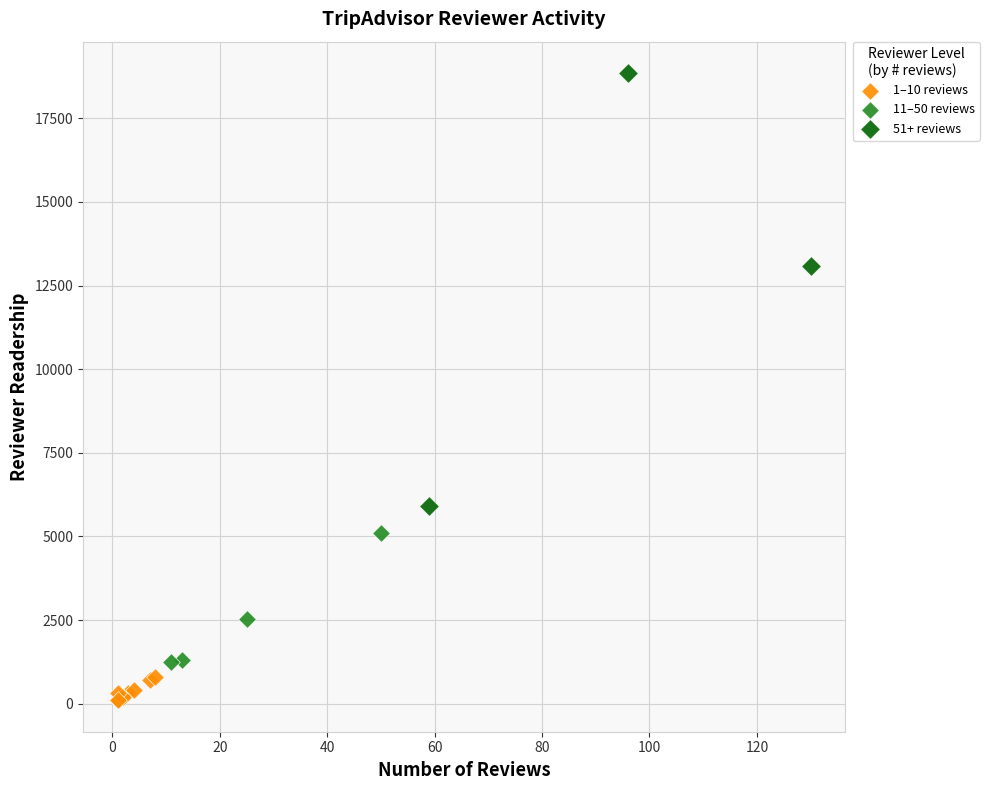

Which series contains the lowest Y value?

1–10 reviews